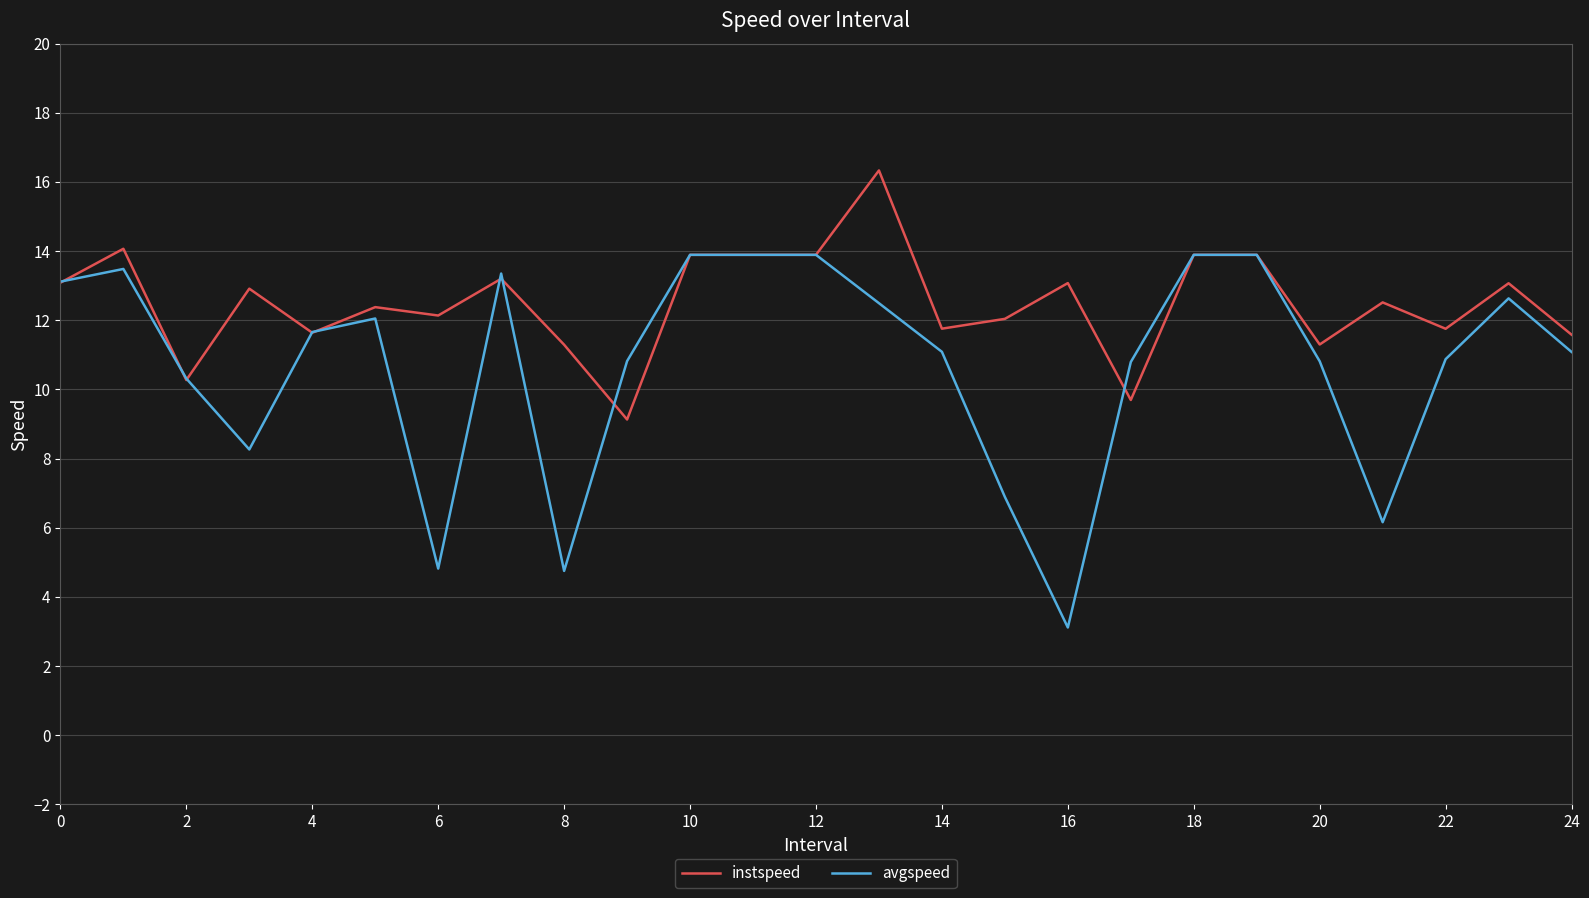

Which series has the largest range (max minus min)?

avgspeed